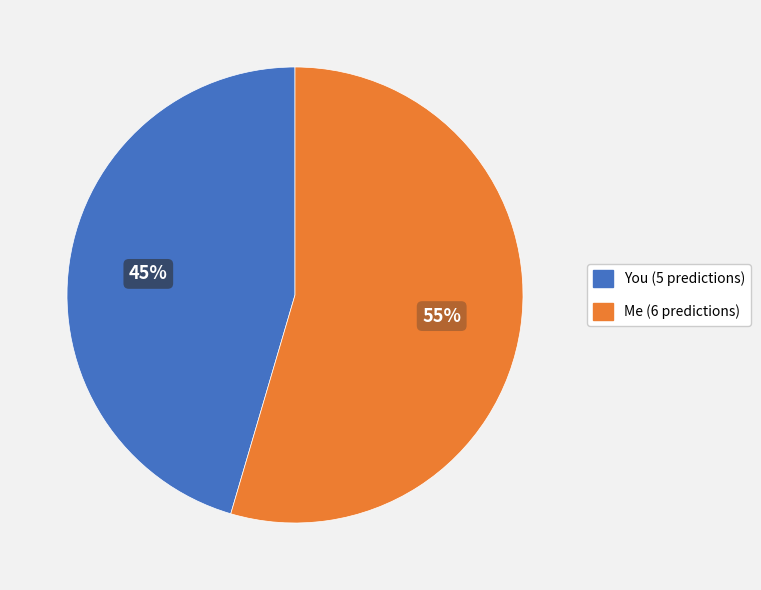

True or false: Me accounts for 49% of the total.

False